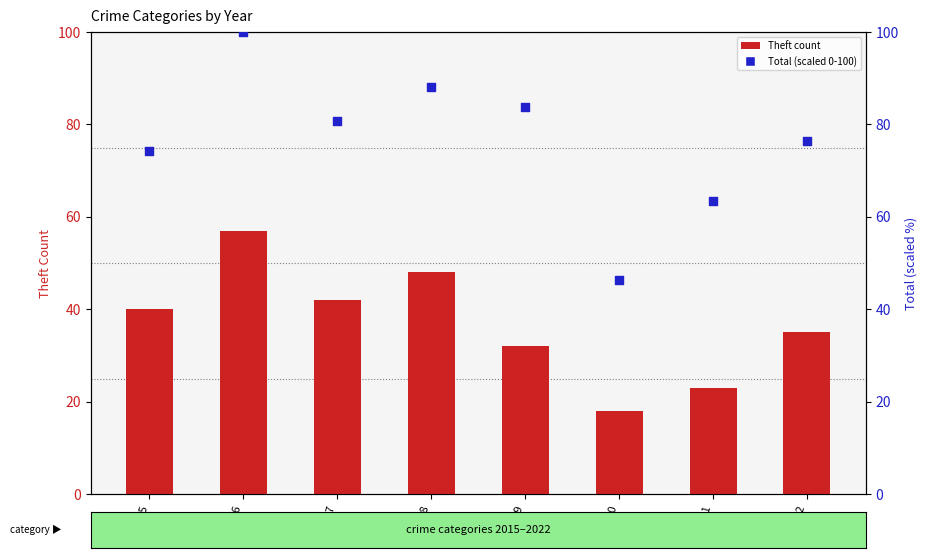

At how many categories does at least one series exceed 98?

1